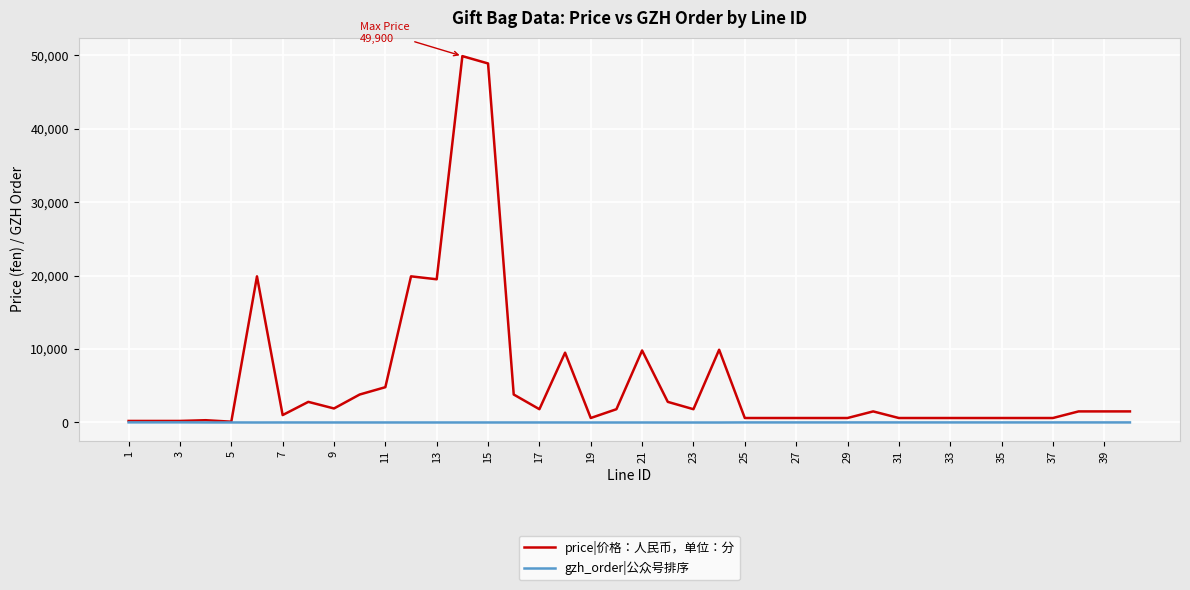

Count the number of categories in the chart.

40